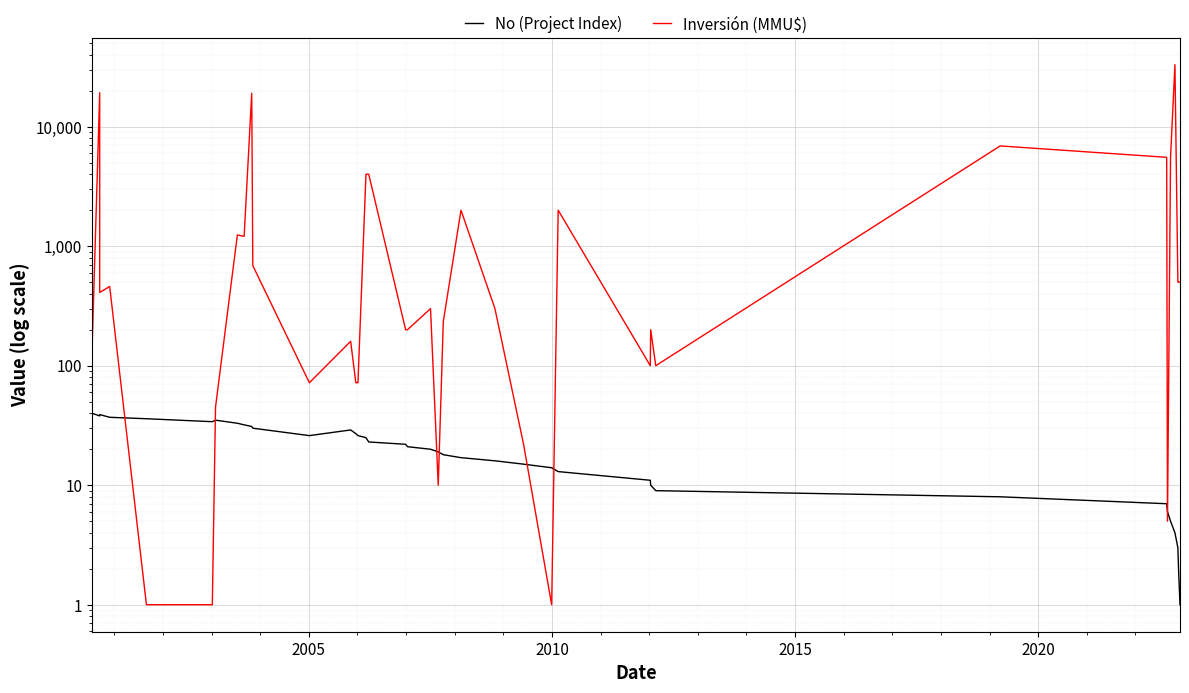

What are all the series names shown in the legend?

No (Project Index), Inversión (MMU$)